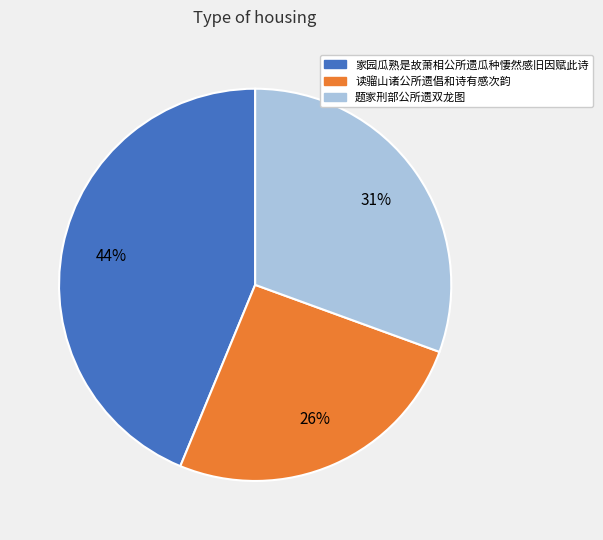

What is the largest slice in the pie chart?

家园瓜熟是故萧相公所遗瓜种悽然感旧因赋此诗